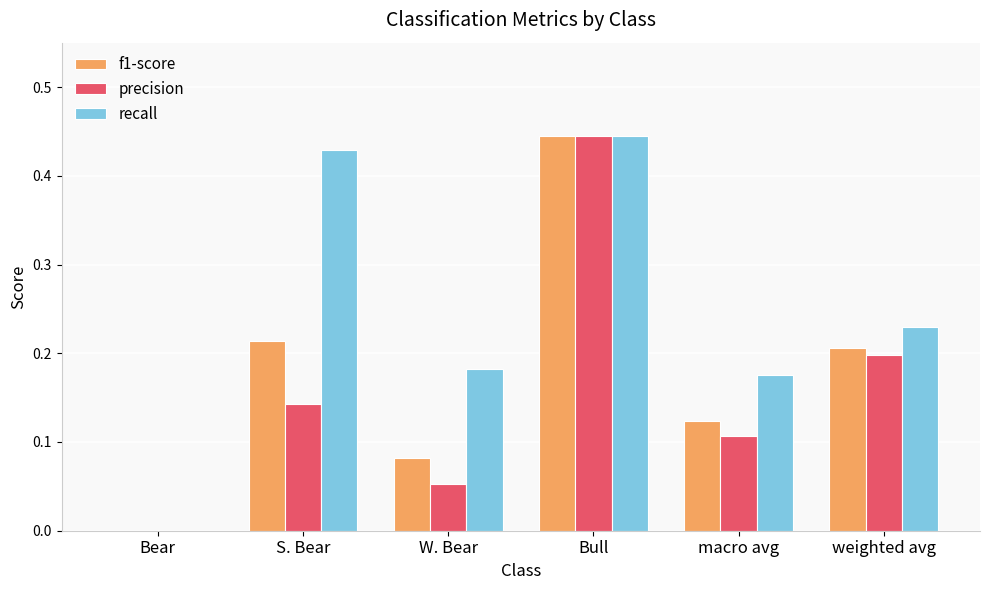

Which series changed the most between S. Bear and weighted avg?

recall